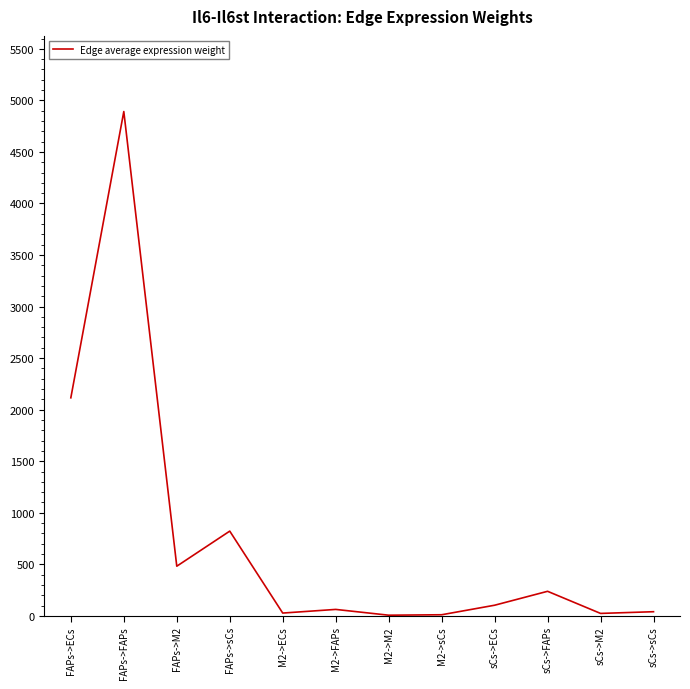

Does the chart have visible grid lines?

No